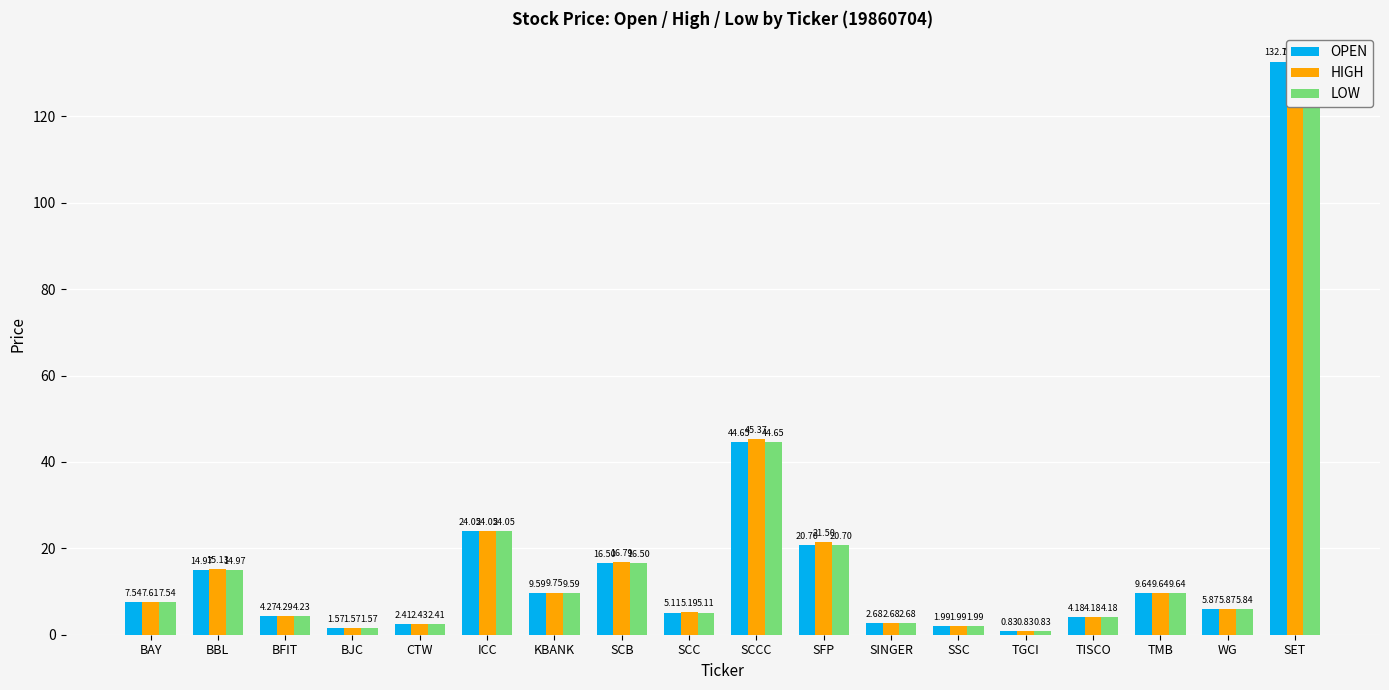

Reading left to right, transcribe all the data shown in this chart.

OPEN: 7.5	15.0	4.3	1.6	2.4	24.0	9.6	16.5	5.1	44.7	20.7	2.7	2.0	0.8	4.2	9.6	5.9	132.7
HIGH: 7.6	15.1	4.3	1.6	2.4	24.0	9.8	16.8	5.2	45.4	21.5	2.7	2.0	0.8	4.2	9.6	5.9	132.7
LOW: 7.5	15.0	4.2	1.6	2.4	24.0	9.6	16.5	5.1	44.7	20.7	2.7	2.0	0.8	4.2	9.6	5.8	132.7